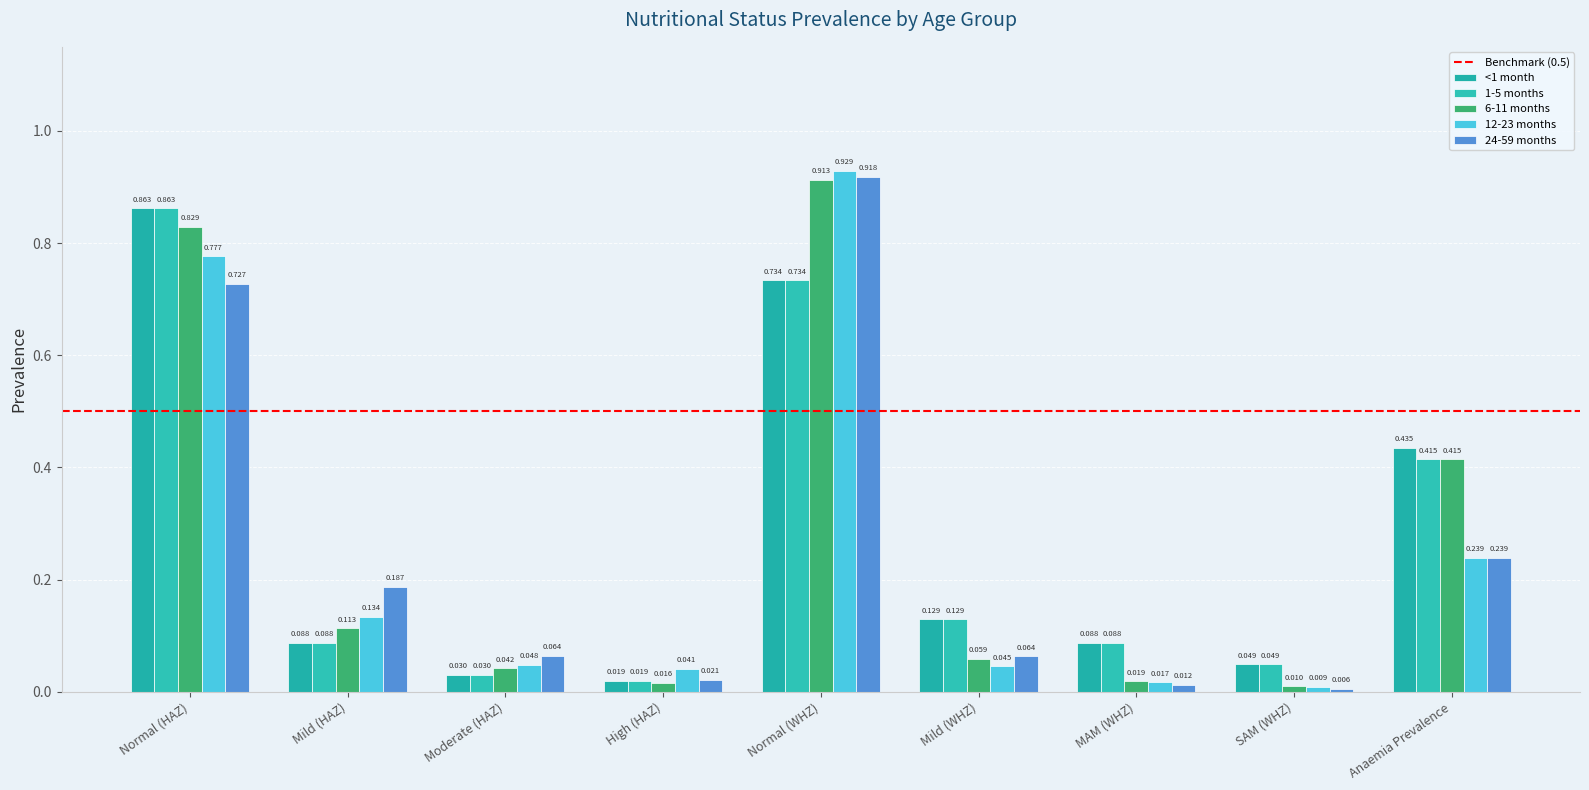

What position from the right is MAM (WHZ)?

3